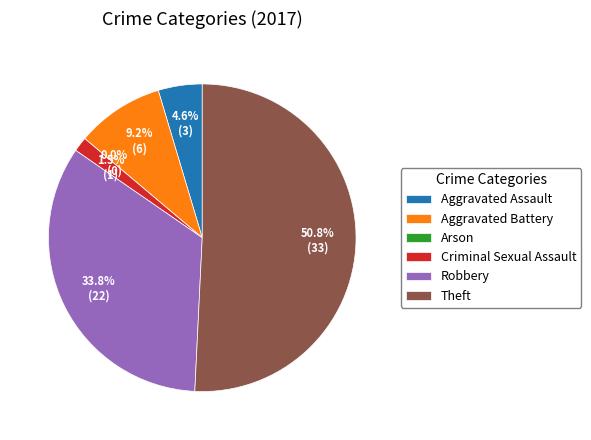

Rank the categories by value from highest to lowest.

Theft, Robbery, Aggravated Battery, Aggravated Assault, Criminal Sexual Assault, Arson